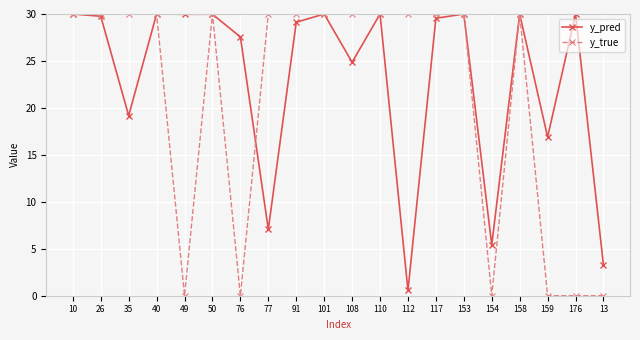

What is the label of the 2nd point from the right?

176